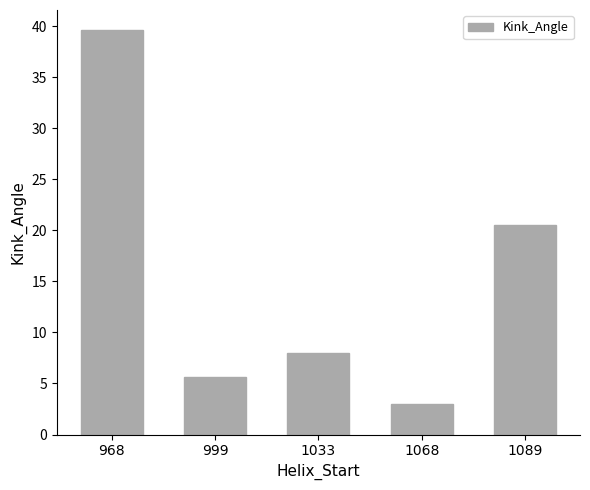

Approximately how many times larger is the value at 1068 compared to 999?

0.5